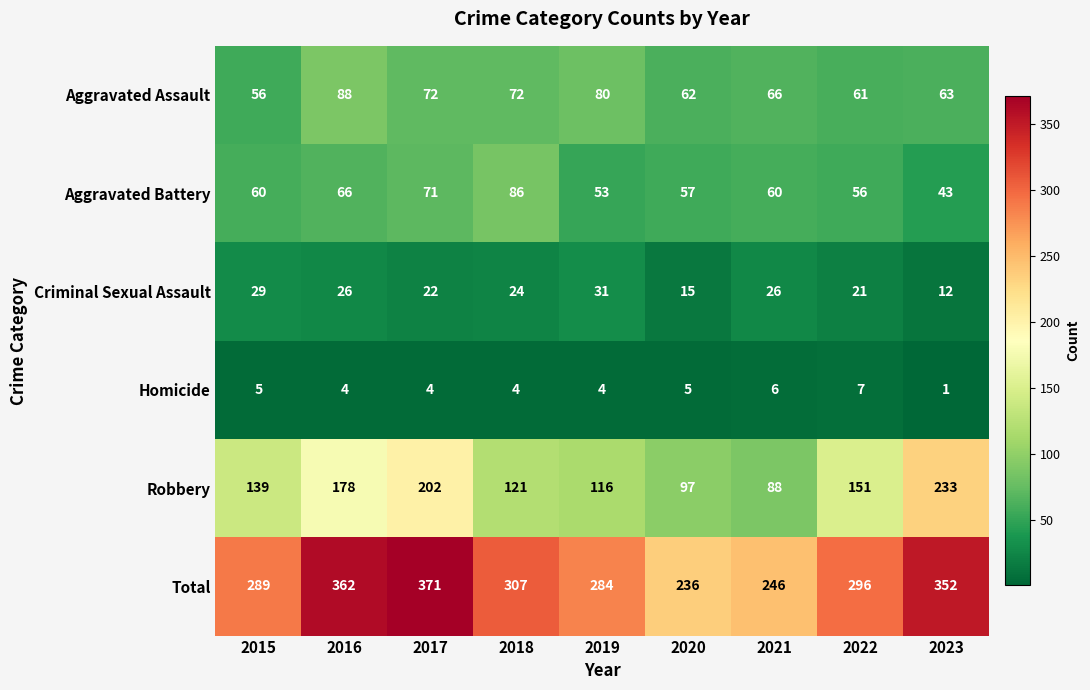

Read the Robbery value at 2021, to the nearest 10.

90